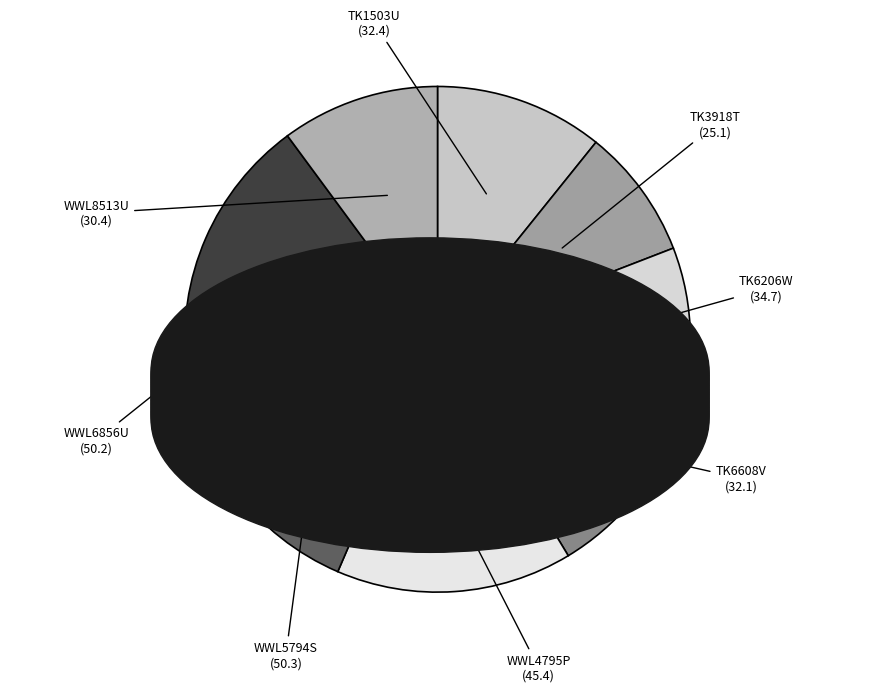

The TK6608V slice represents 11% of the pie. True or false?

True